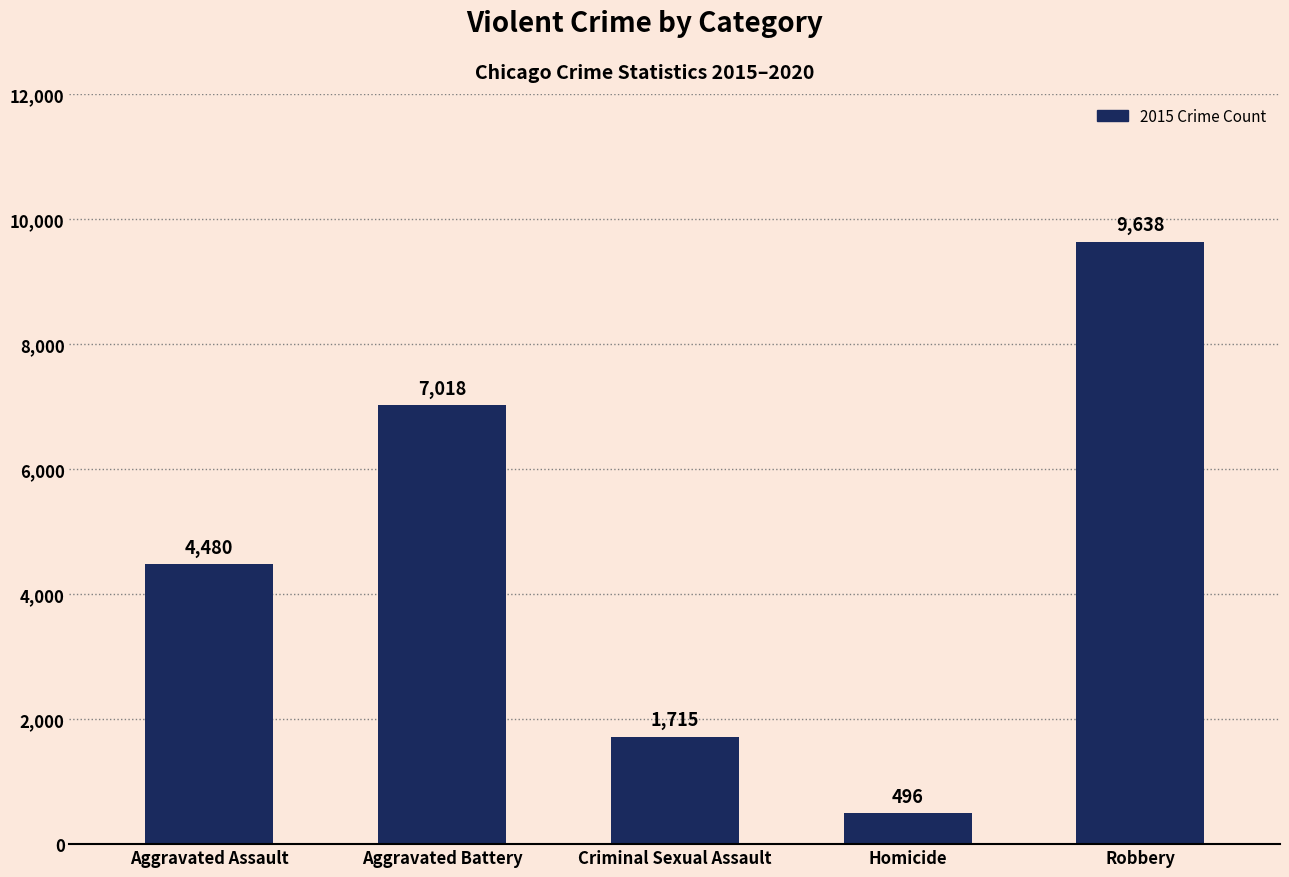

Reading right to left, list all the values displayed in this chart.

9638	496	1715	7018	4480